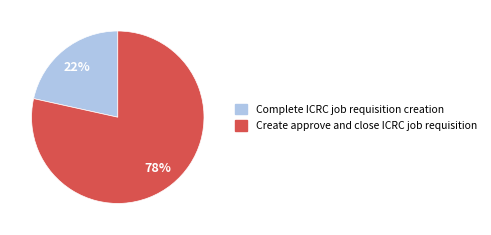

Combined, do Create approve and close ICRC job requisition and Complete ICRC job requisition creation account for over 50%?

Yes